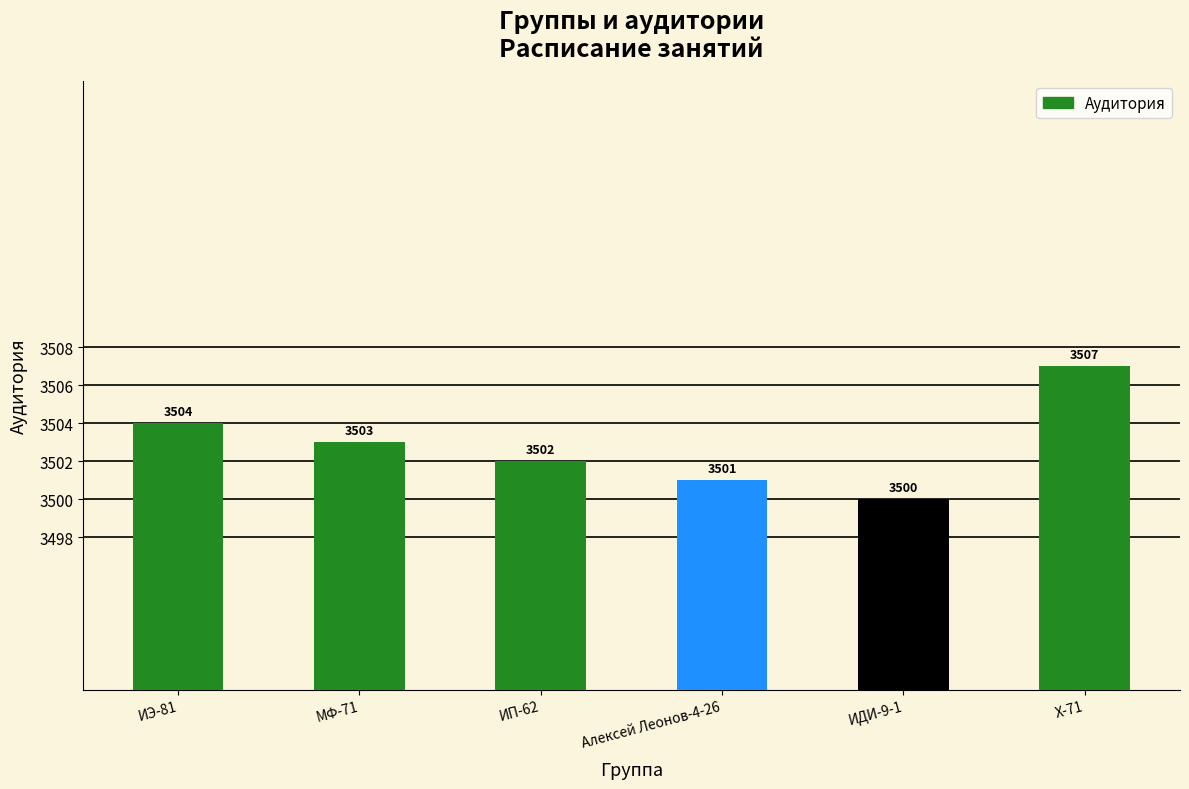

Is it true that the value at МФ-71 is 3503?

True